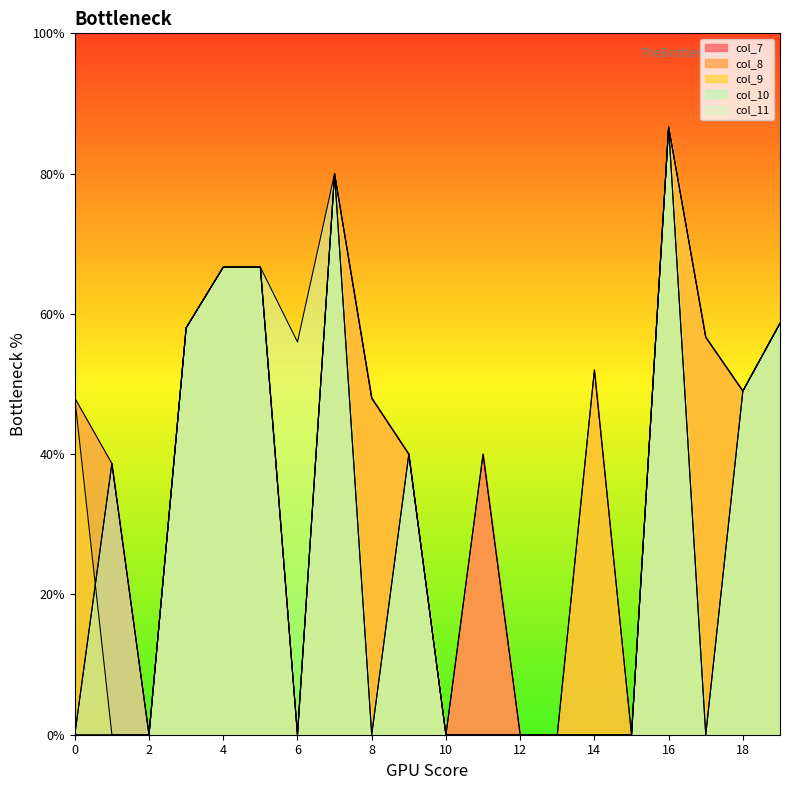

Which has a higher value, 15 or 0?

15